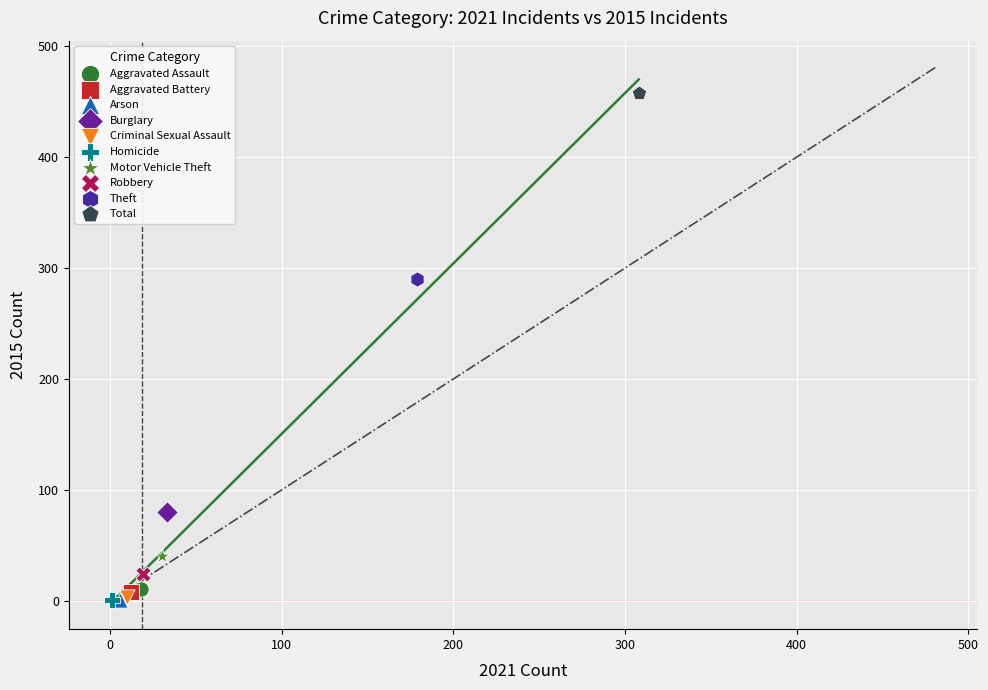

What are all the series names shown in the legend?

Aggravated Assault, Aggravated Battery, Arson, Burglary, Criminal Sexual Assault, Homicide, Motor Vehicle Theft, Robbery, Theft, Total